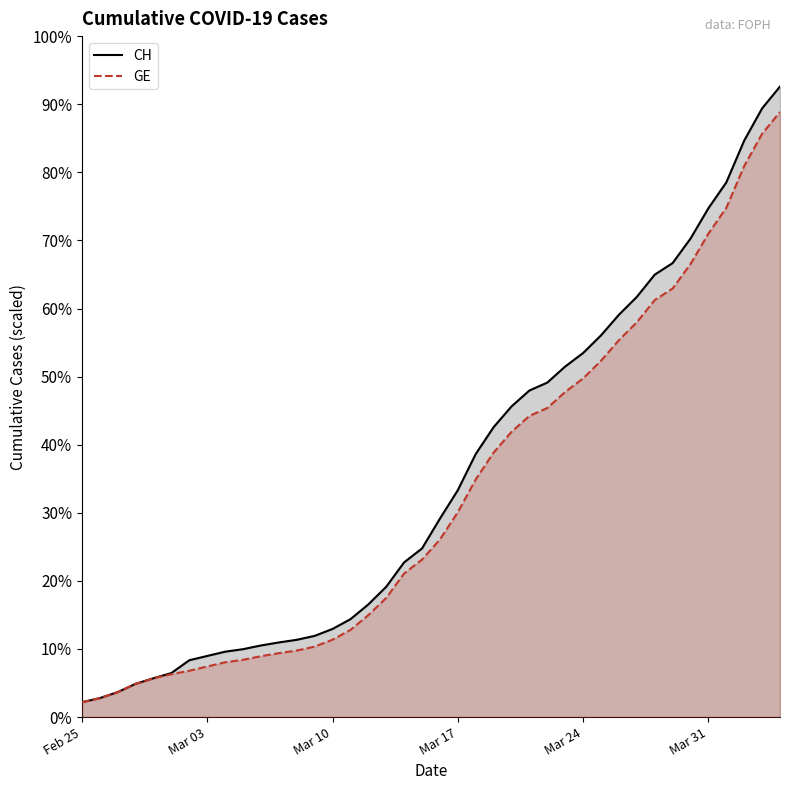

Reading left to right, list all the values displayed in this chart.

CH: 375	479	630	840	981	1113	1436	1544	1652	1715	1809	1885	1952	2051	2226	2472	2845	3291	3908	4259	5012	5731	6644	7323	7847	8249	8449	8855	9196	9642	10162	10613	11175	11467	12086	12852	13505	14561	15375	15926
GE: 375	479	630	840	981	1083	1171	1278	1384	1447	1538	1614	1681	1780	1955	2201	2574	3010	3627	3978	4485	5174	6002	6681	7205	7607	7807	8213	8554	9000	9520	9971	10533	10825	11444	12210	12863	13919	14733	15284